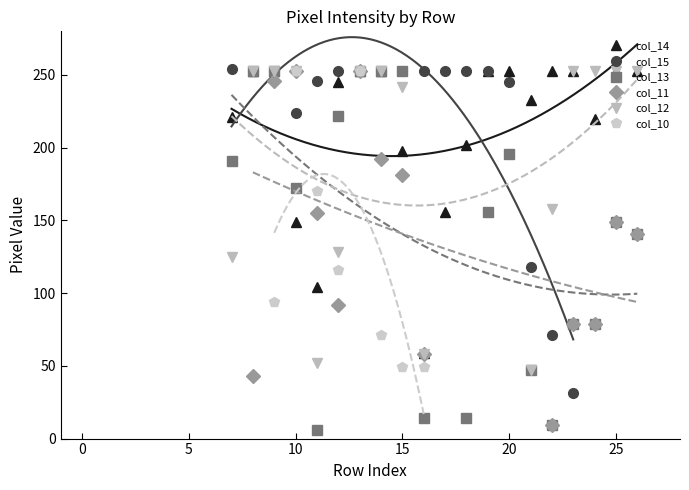

Is the value of col_10 at 3 greater than the value of col_13 at 13?

No